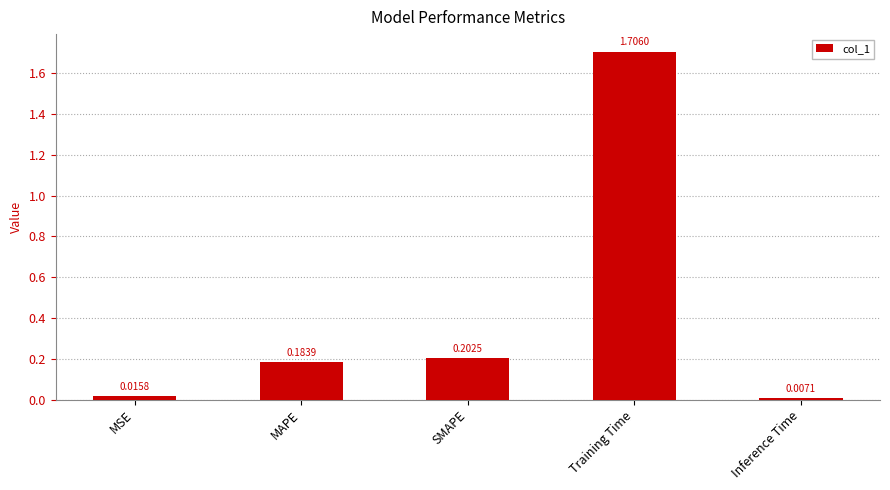

What is the label of the 2nd bar from the left?

MAPE